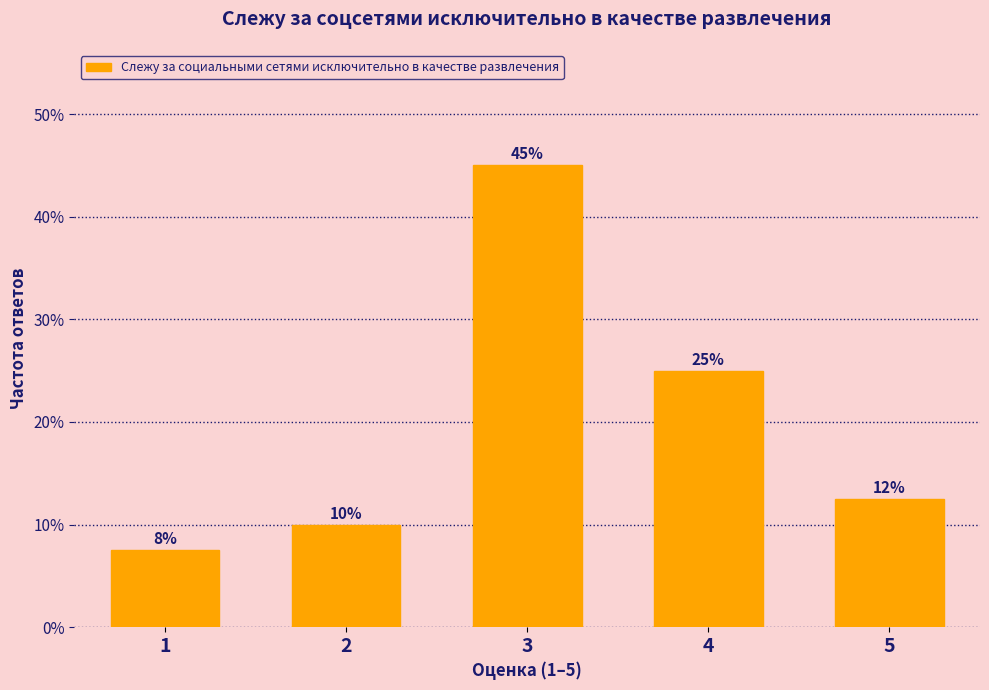

Between 2 and 5, which is larger?

5